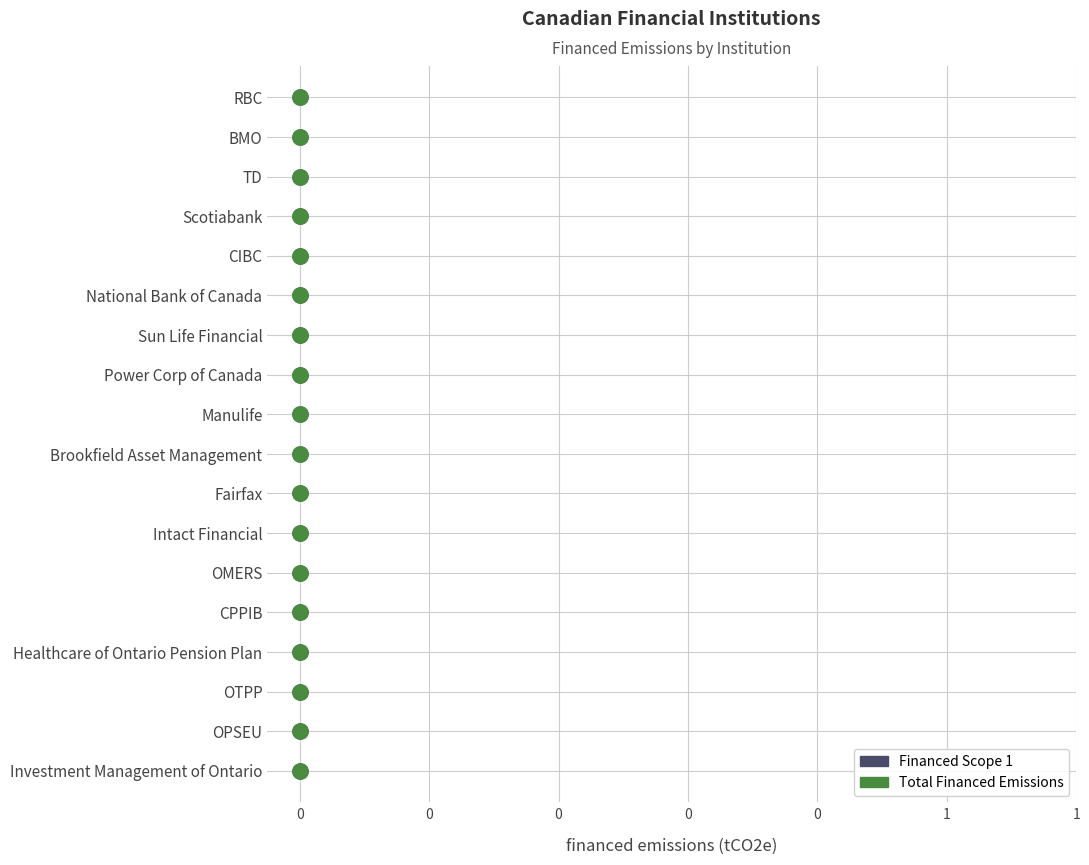

Which series contains the lowest Y value?

Financed Scope 1